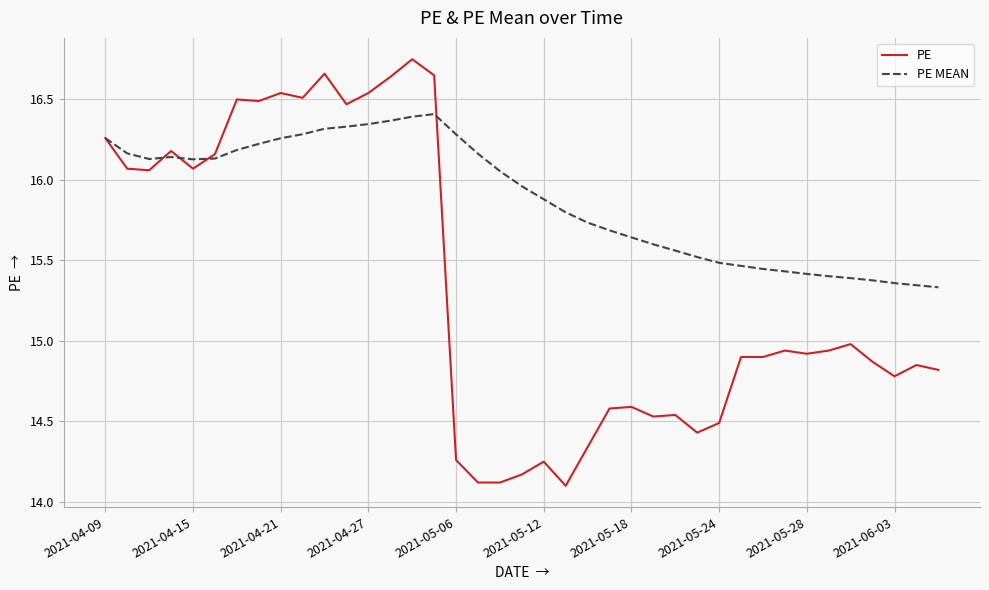

List the series in order of their peak value, lowest first.

PE MEAN, PE